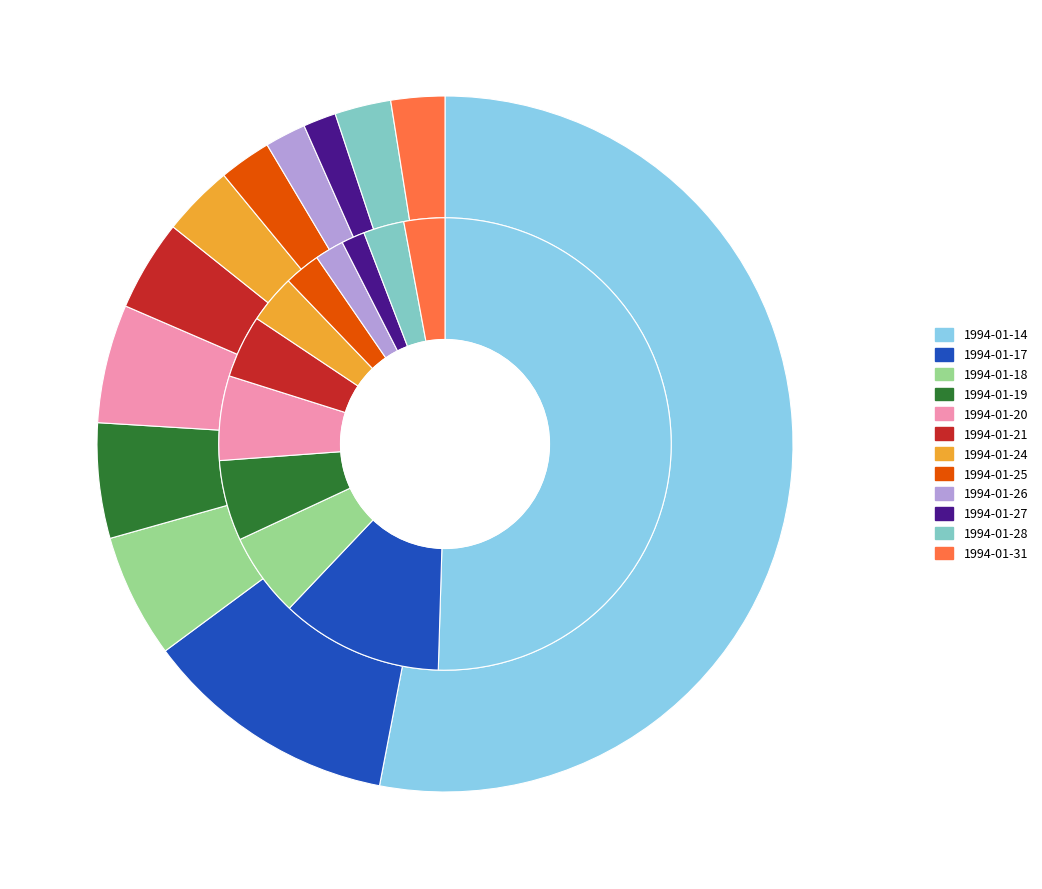

Combined, what portion of the pie is 1994-01-26 and 1994-01-21?

6.1%